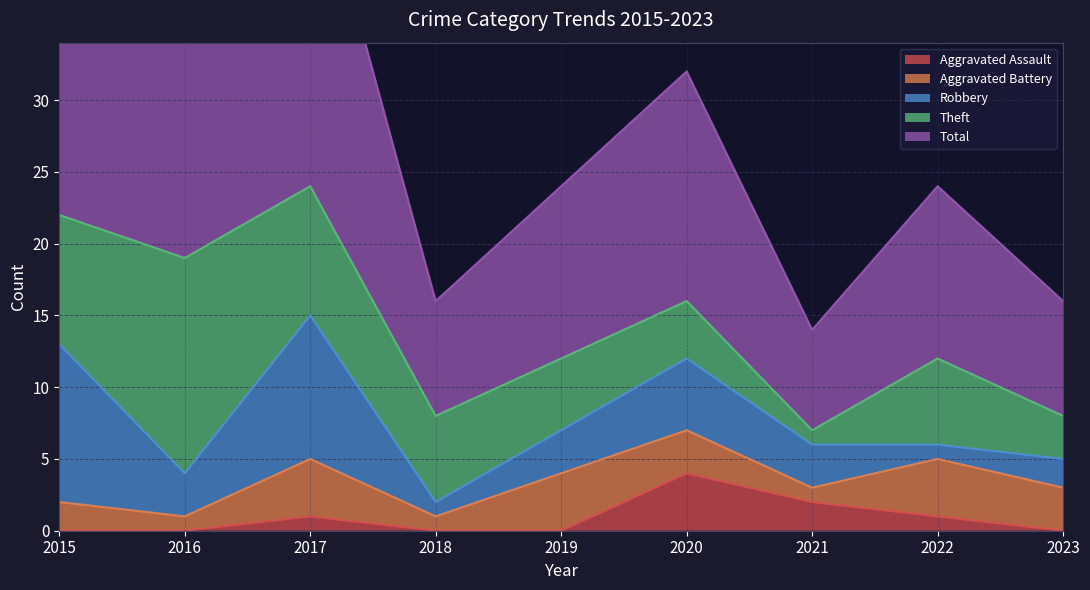

What is the highest value of the Theft series?

15